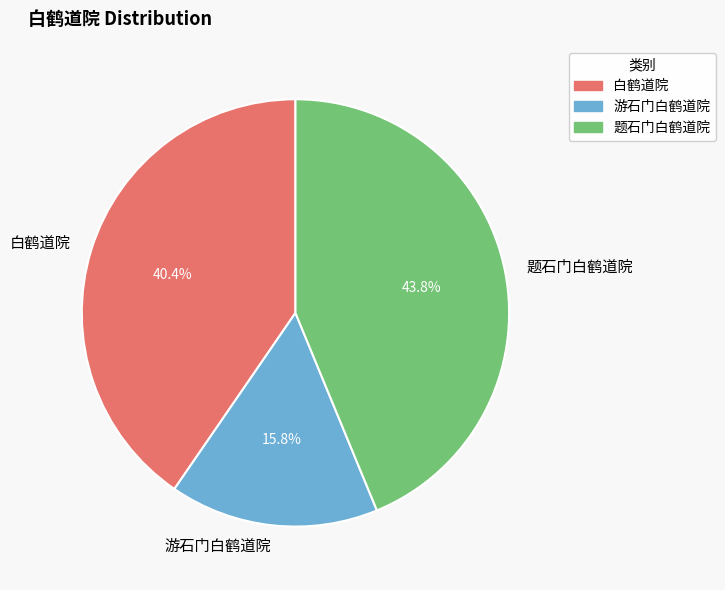

Count the number of slices in the pie.

3